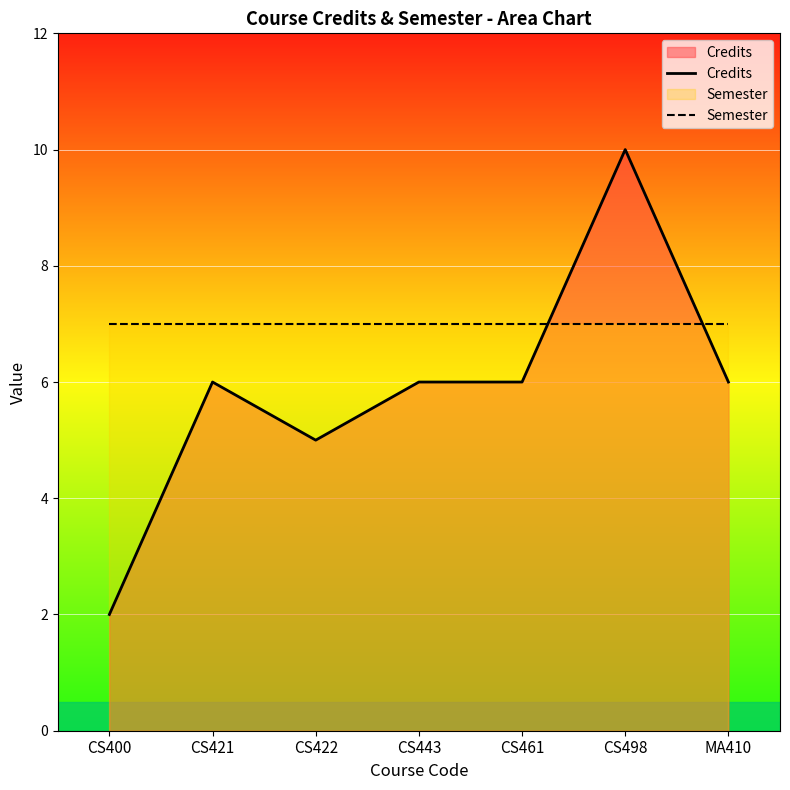

Where does the Credits series first go above 6?

CS498